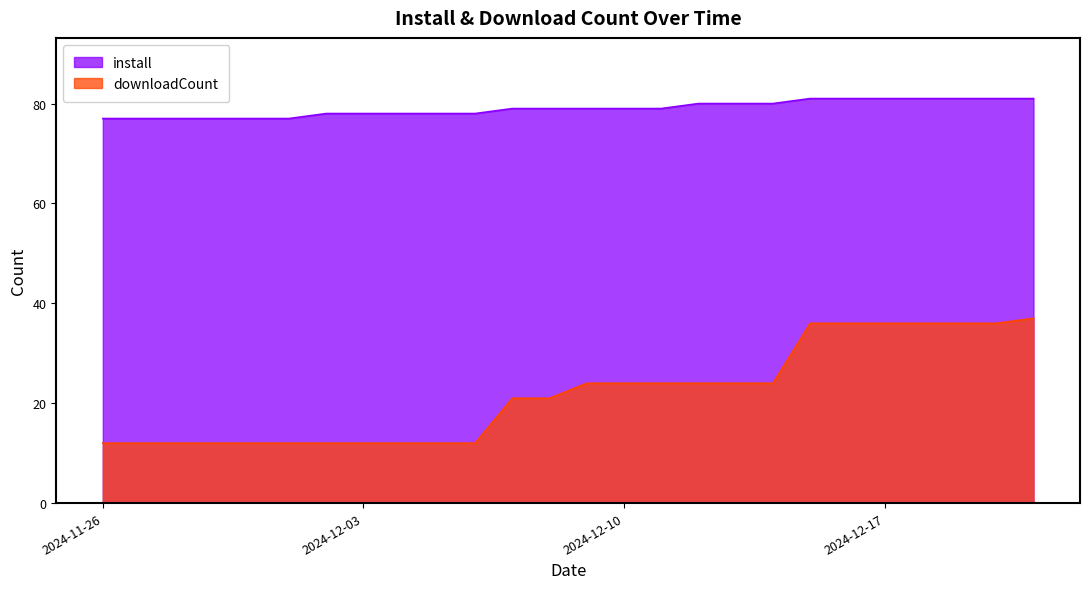

Is it true that install equals 39 at 2024-11-27?

False